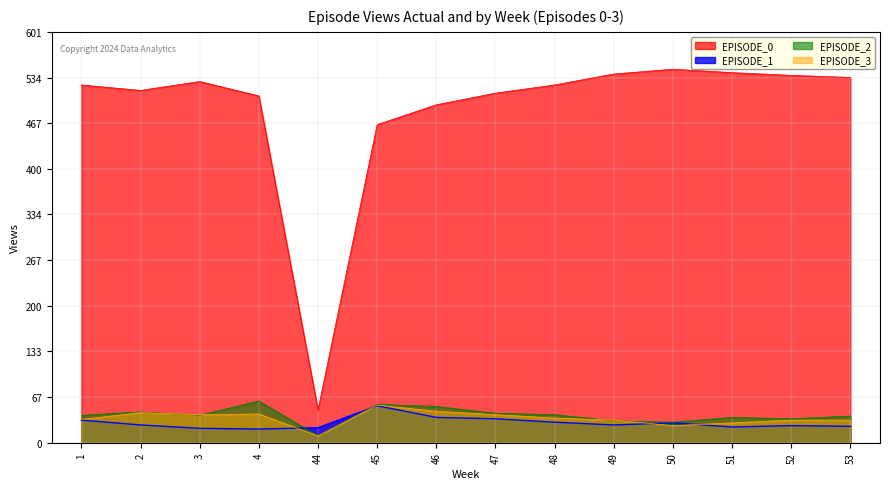

True or false: EPISODE_1 and EPISODE_0 cross at least once.

False